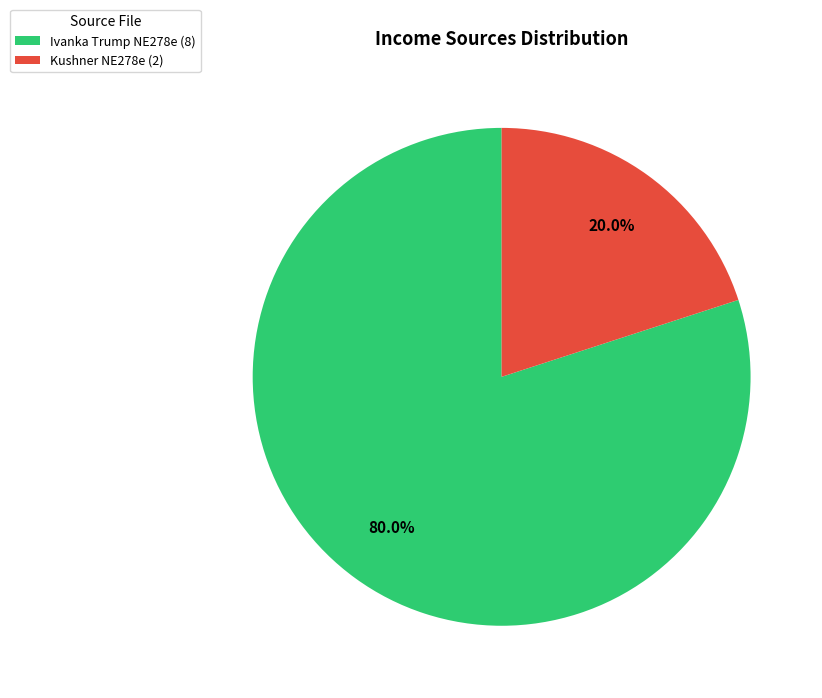

Between Kushner NE278e (2) and Ivanka Trump NE278e (8), which is larger?

Ivanka Trump NE278e (8)